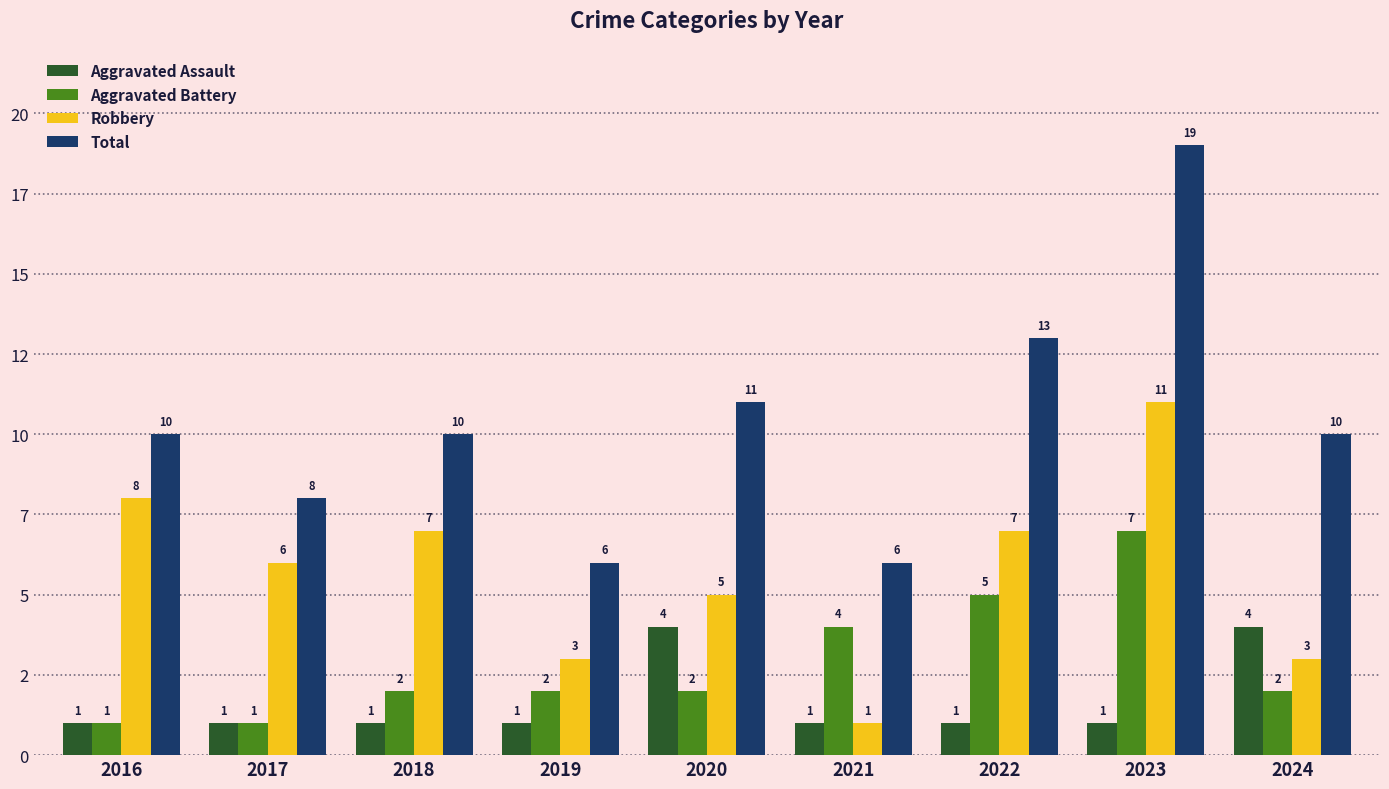

What are all the series names shown in the legend?

Aggravated Assault, Aggravated Battery, Robbery, Total